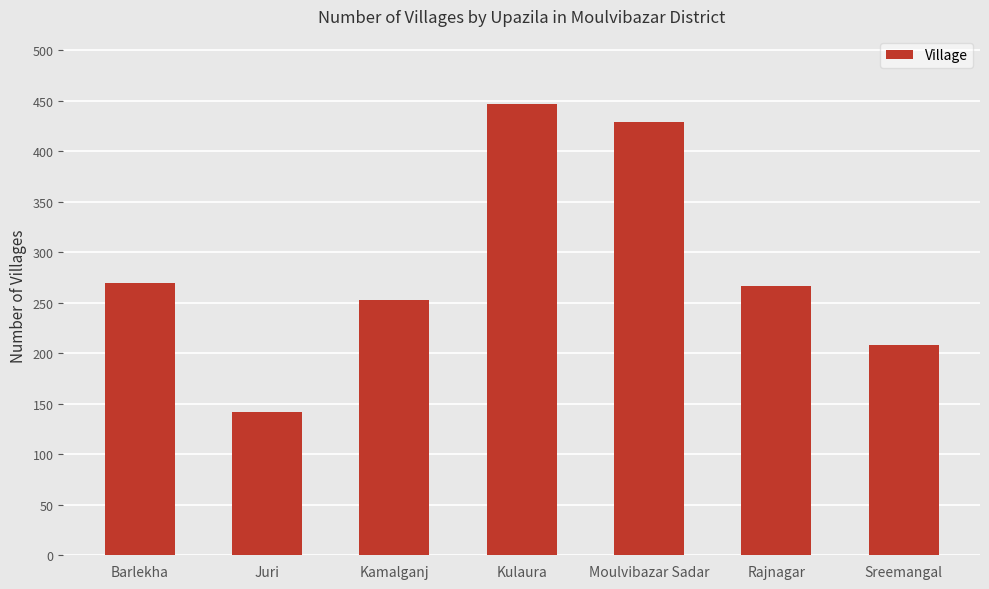

What is the value of the 5th bar from the left?

429